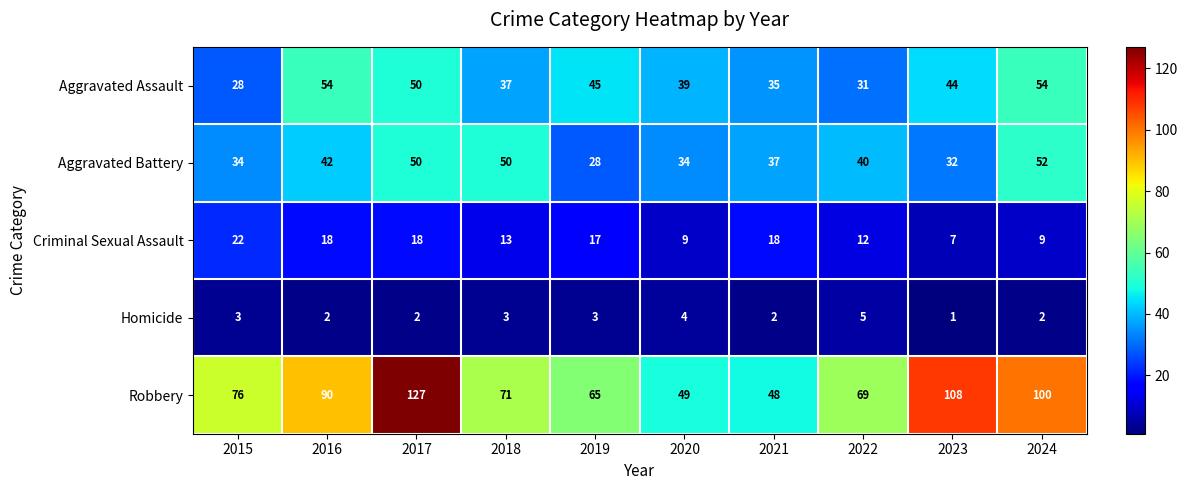

What is the sum of the Aggravated Assault values at 2022 and 2016?

85